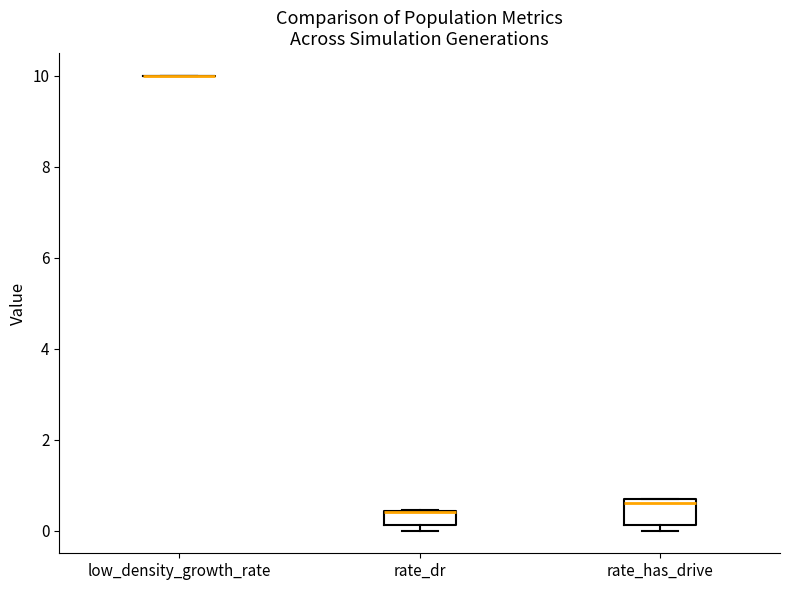

Reading left to right, read every box against the y-axis: the position of its median line, the range the box covers, and the ends of its whiskers. The values are not printed on the chart, so give them approximately, as read against the axis.

low_density_growth_rate: box collapsed to a line at 10.0, whiskers 10.0 to 10.0
rate_dr: median 0.4 (drawn on the box's upper edge), box 0.2 to 0.4, whiskers 0.0 to 0.4
rate_has_drive: median 0.6 (just below the box's upper edge), box 0.2 to 0.6, whiskers 0.0 to 0.8